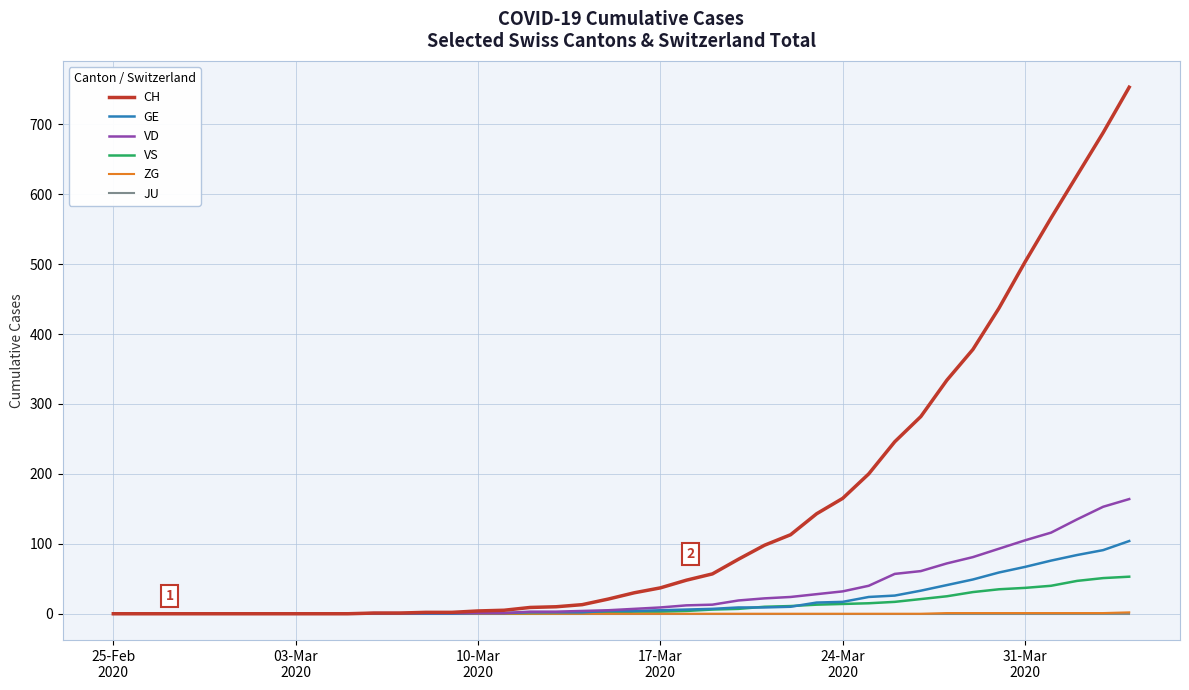

What is the maximum value shown in the chart?

753